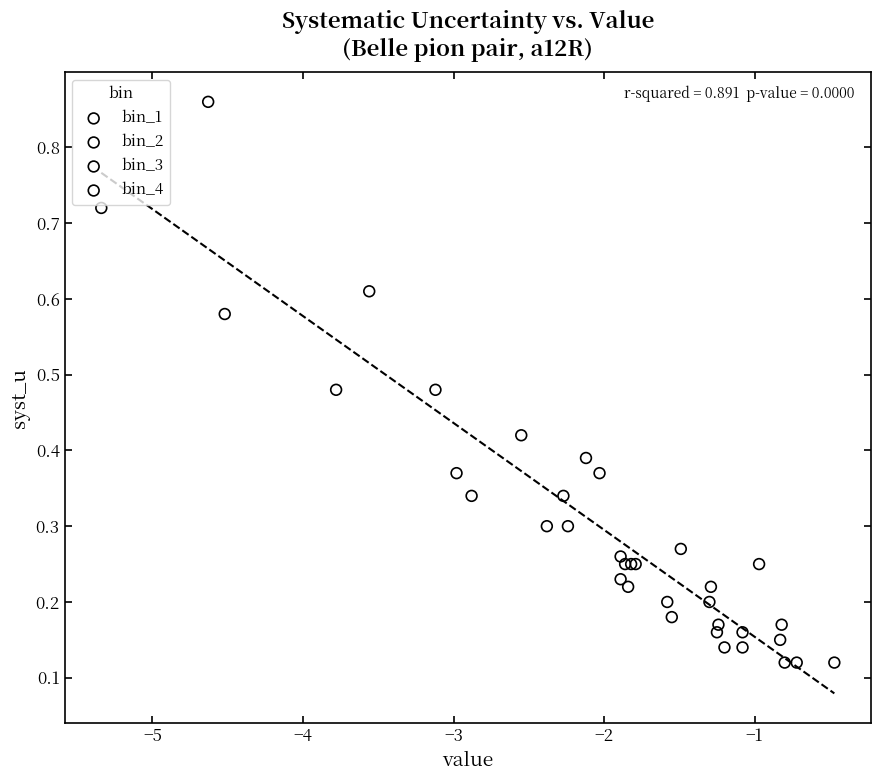

Which series reaches the maximum Y coordinate?

bin_2